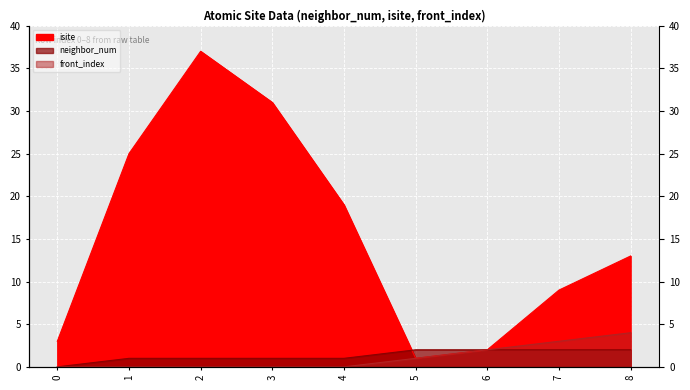

At how many categories does at least one series exceed 4?

6